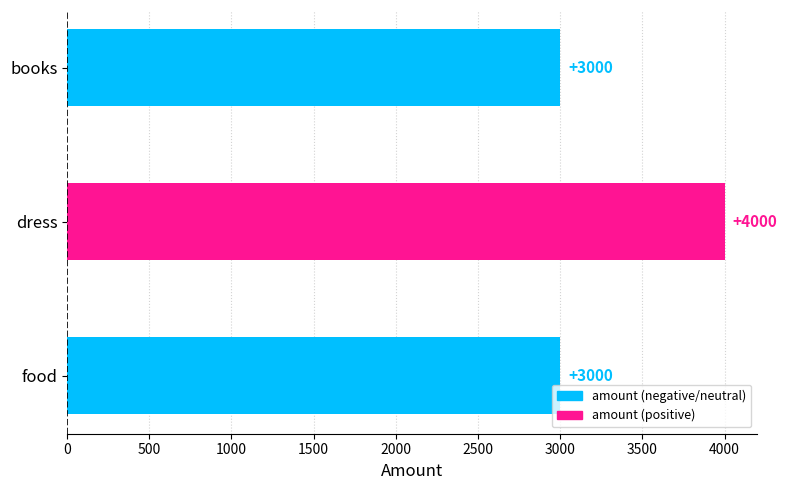

Read the value at books, to the nearest 50.

3000